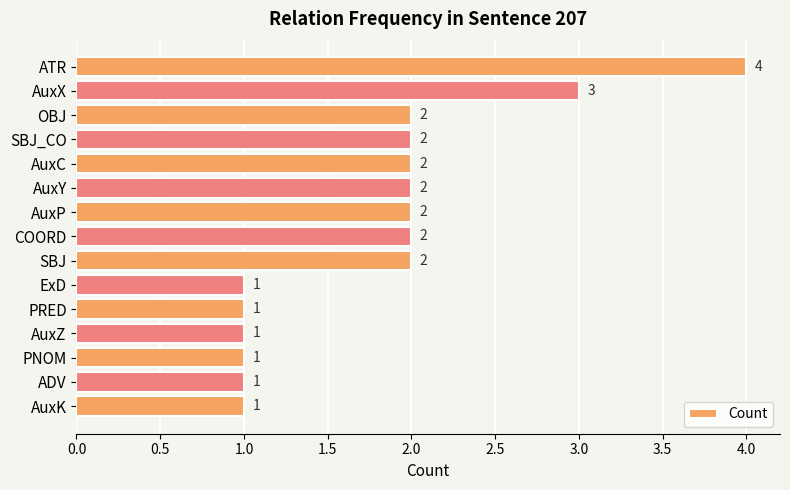

What is the difference between the maximum and minimum values?

3